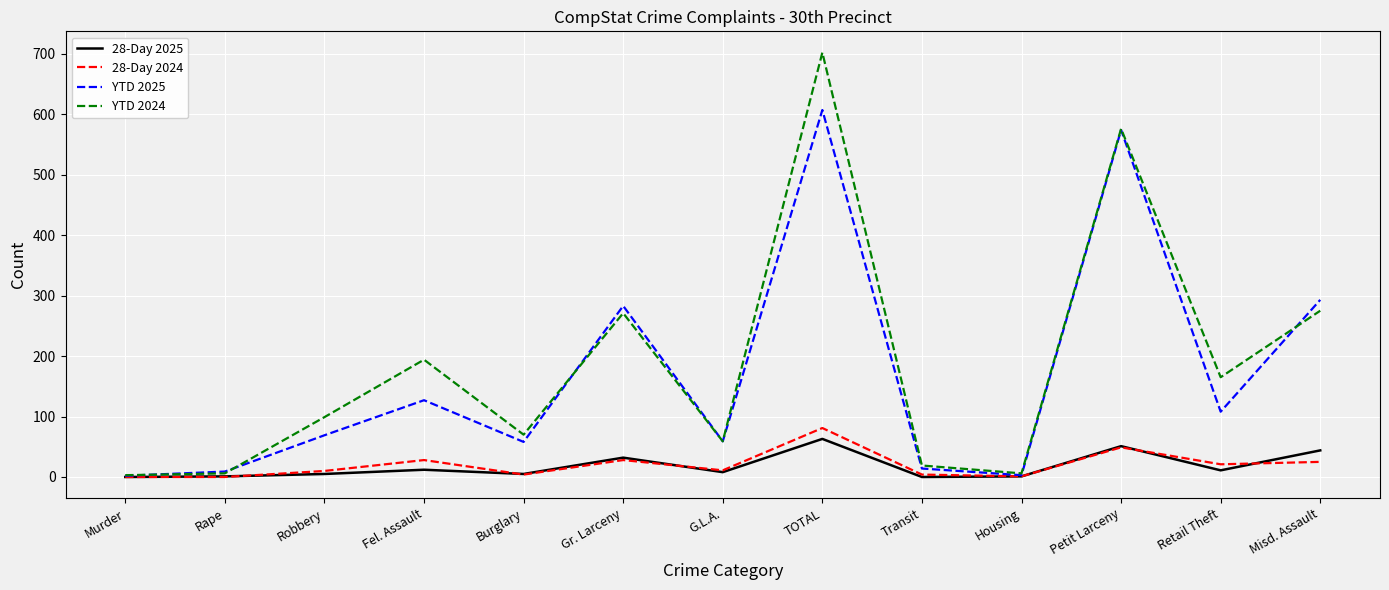

The value of 28-Day 2025 at G.L.A. is 8. True or false?

True